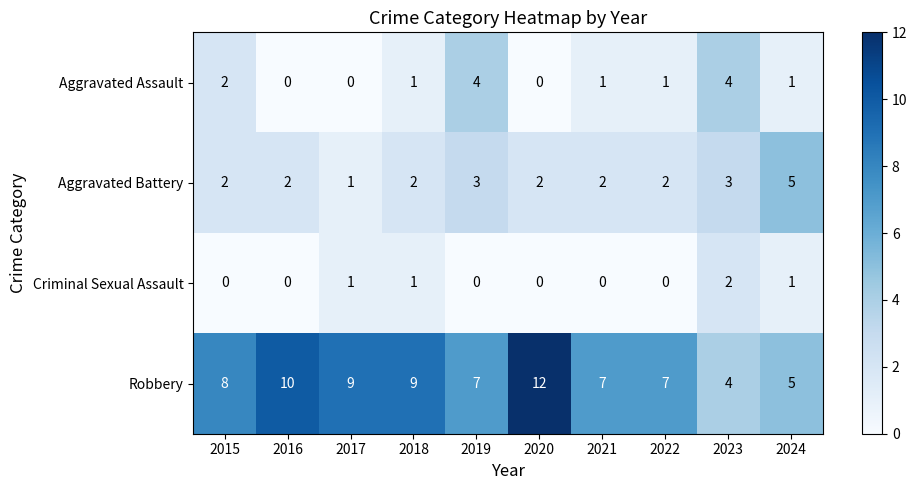

What is the average value of the Robbery series?

8